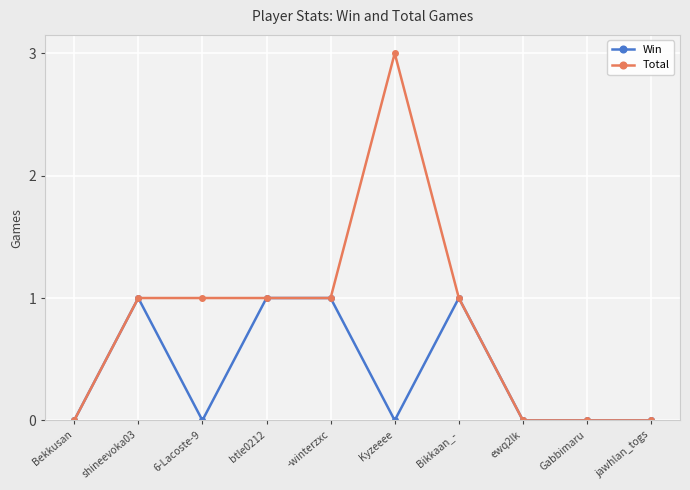

Which series has the largest range (max minus min)?

Total